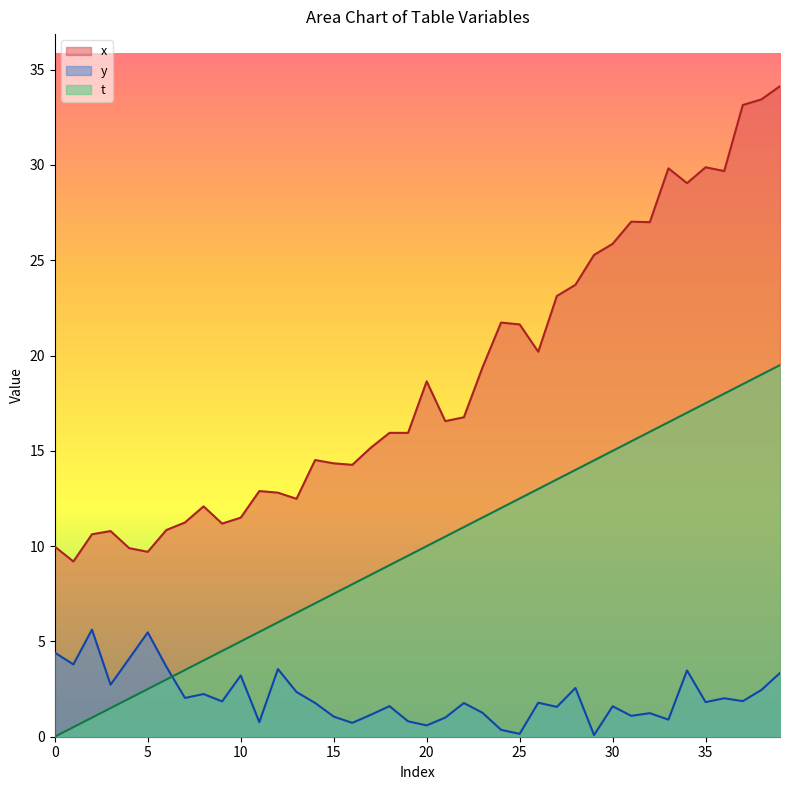

Rank the series at 28 from lowest to highest value.

y, t, x